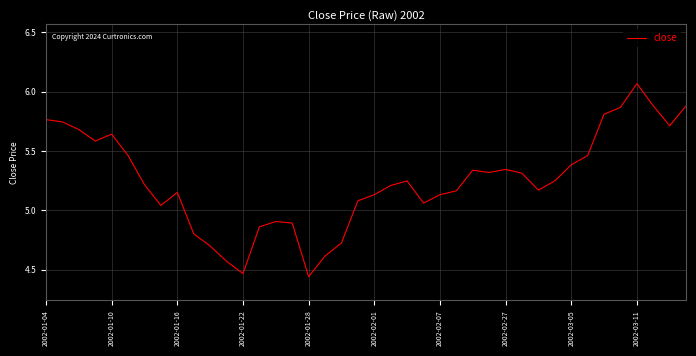

What is the difference between the maximum and minimum values?

1.6